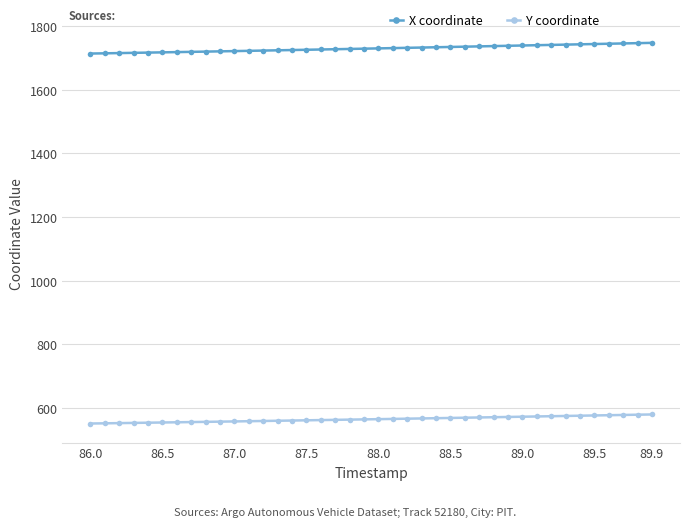

What is the value of the X coordinate point at the 30th from the left?

1738.4